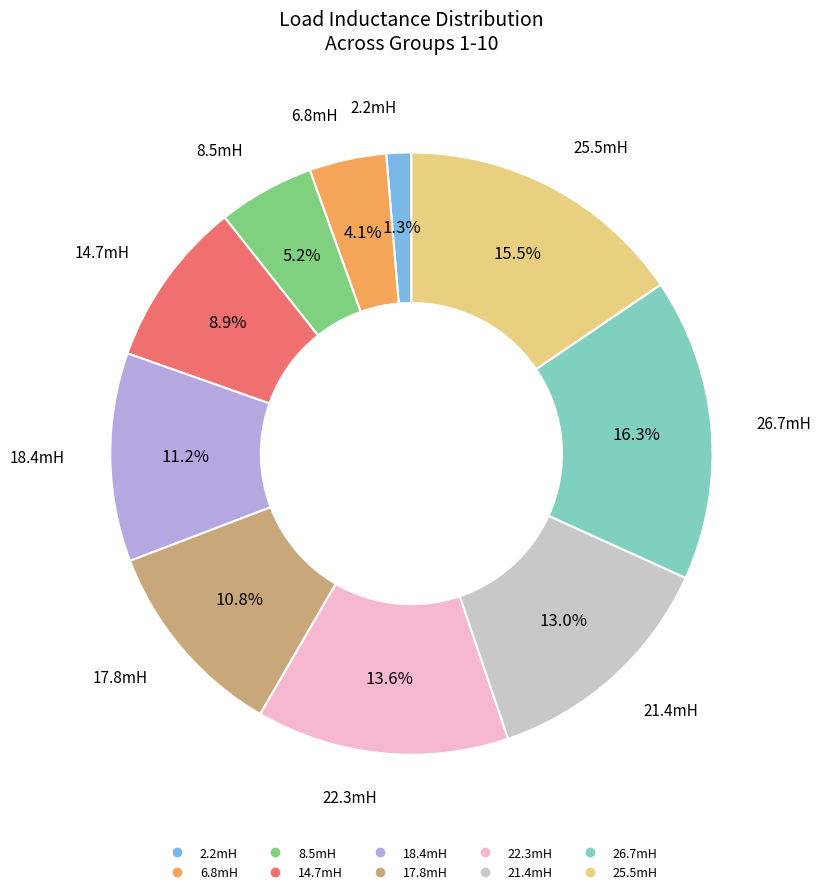

Which category has the smallest portion of the pie?

2.2mH